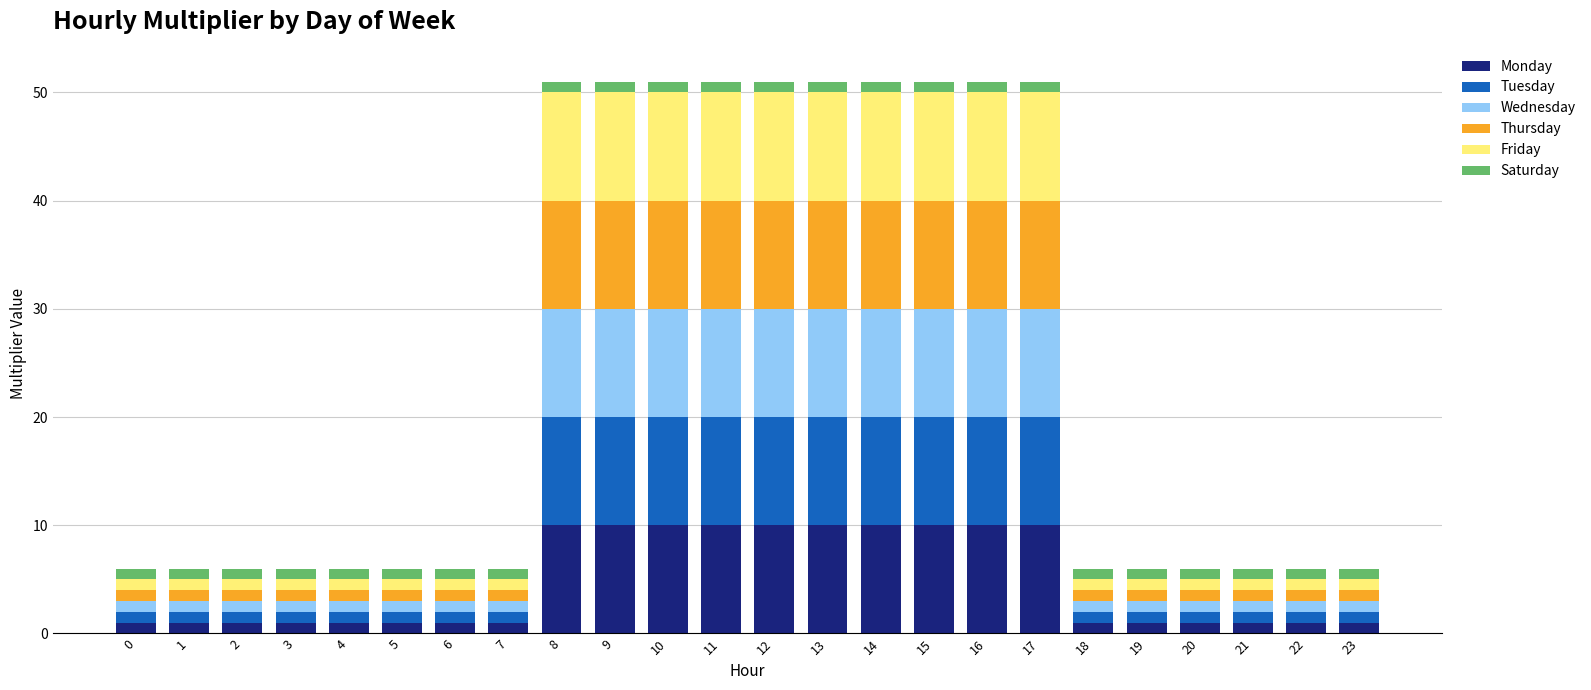

The Monday series shows 10 at 9. True or false?

True